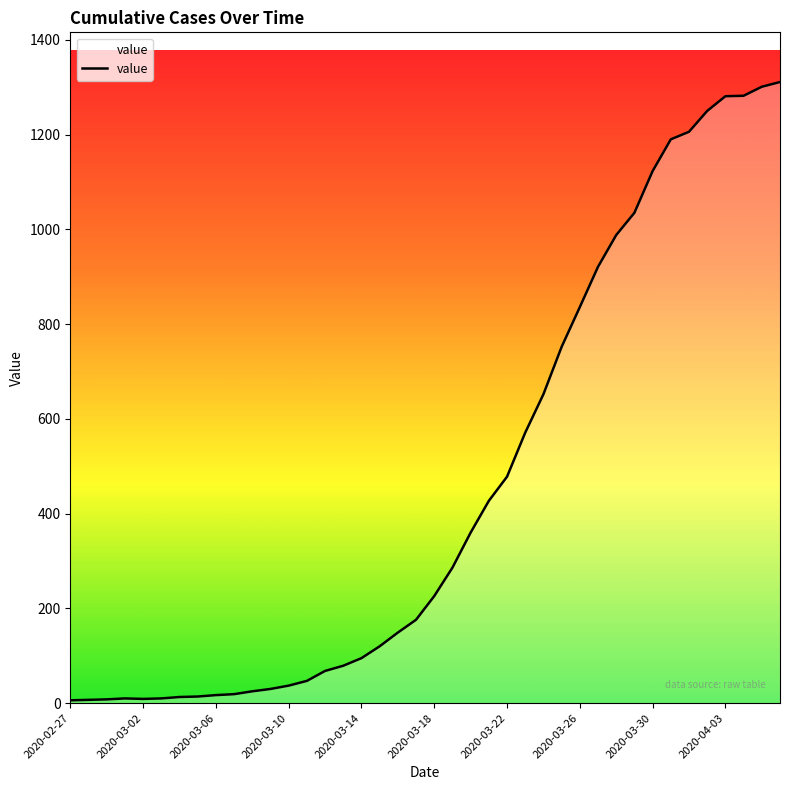

What is the greatest value displayed?

1311